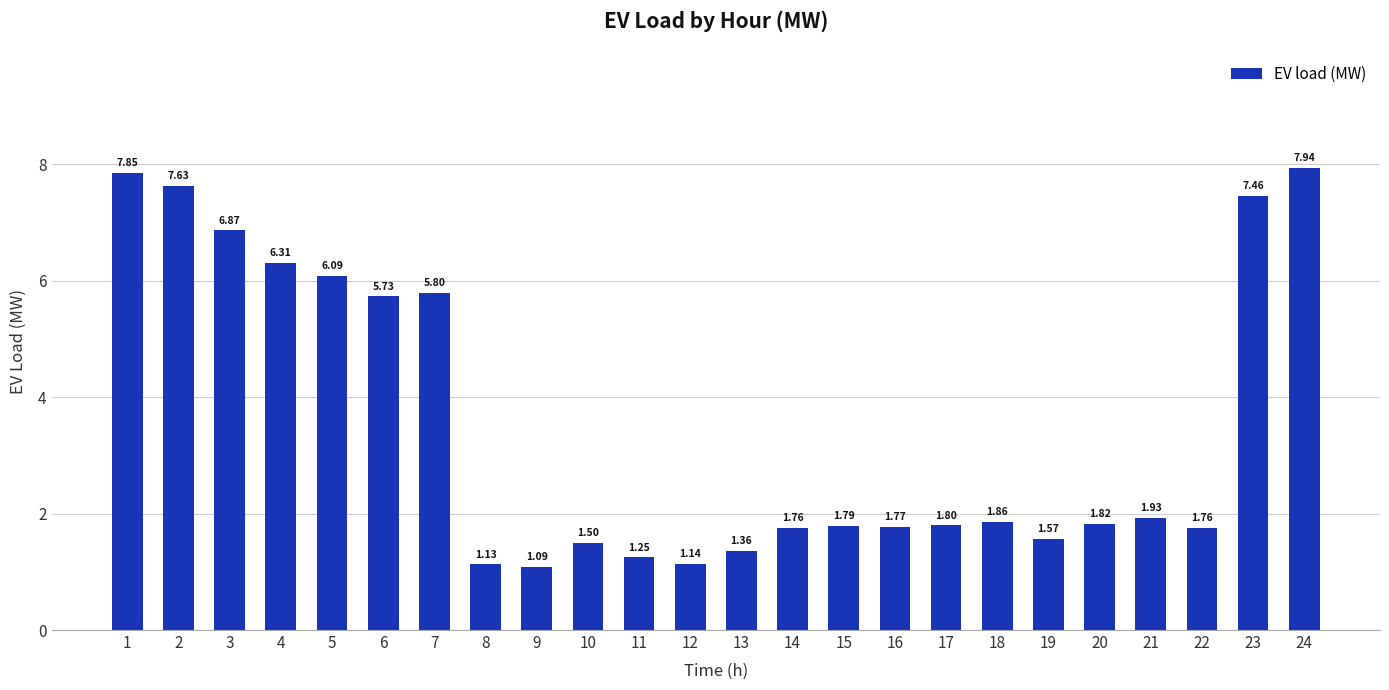

Approximately how many times larger is the value at 24 compared to 19?

5.1